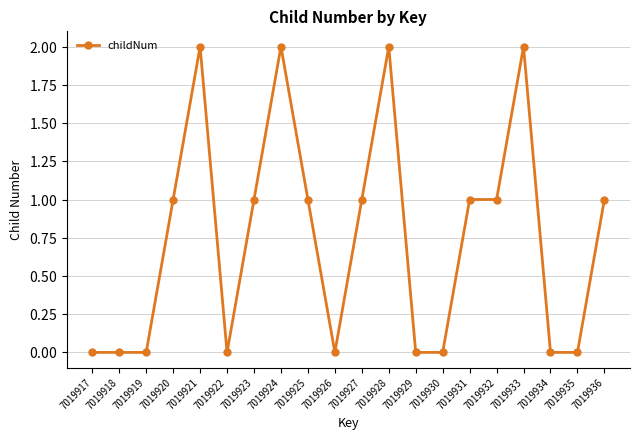

Rank the categories by value from lowest to highest.

7019917, 7019918, 7019919, 7019922, 7019926, 7019929, 7019930, 7019934, 7019935, 7019920, 7019923, 7019925, 7019927, 7019931, 7019932, 7019936, 7019921, 7019924, 7019928, 7019933